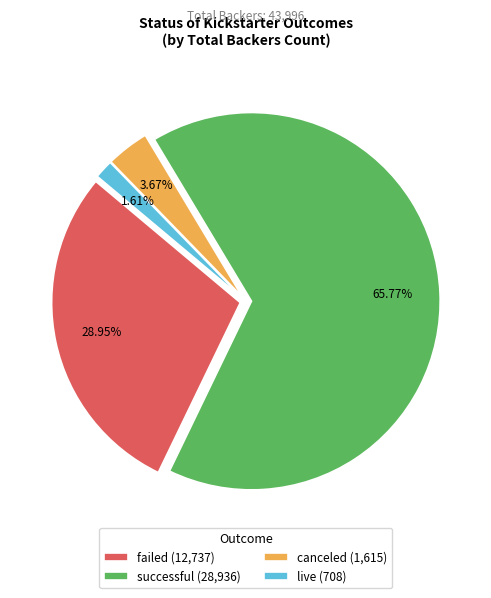

How many slices are in this pie chart?

4